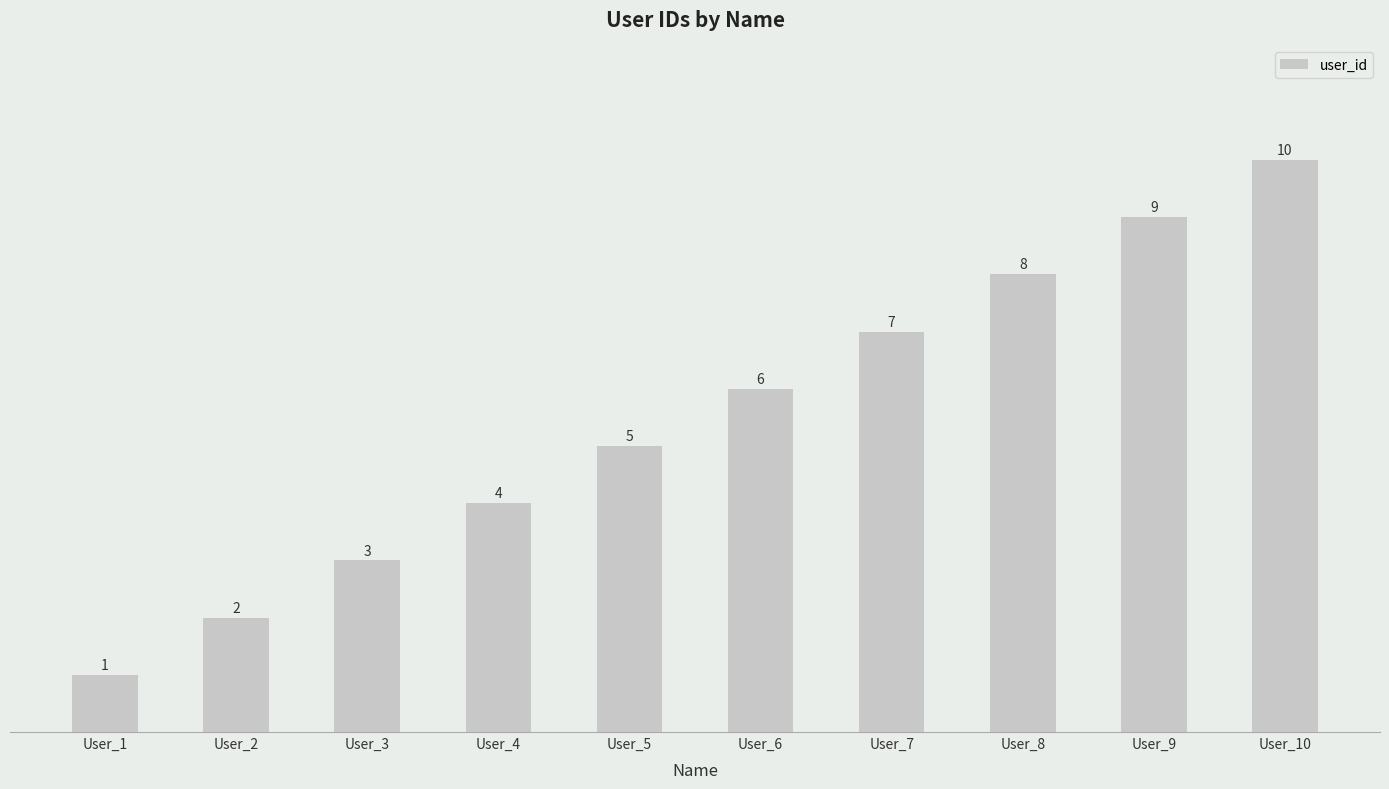

How many values are between 3 and 8?

6